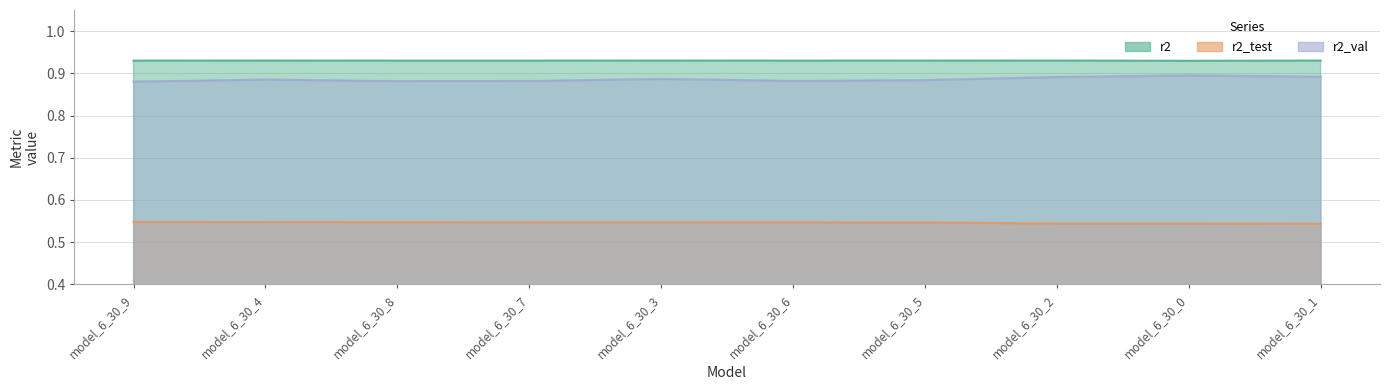

True or false: r2_val and r2_test cross at least once.

False